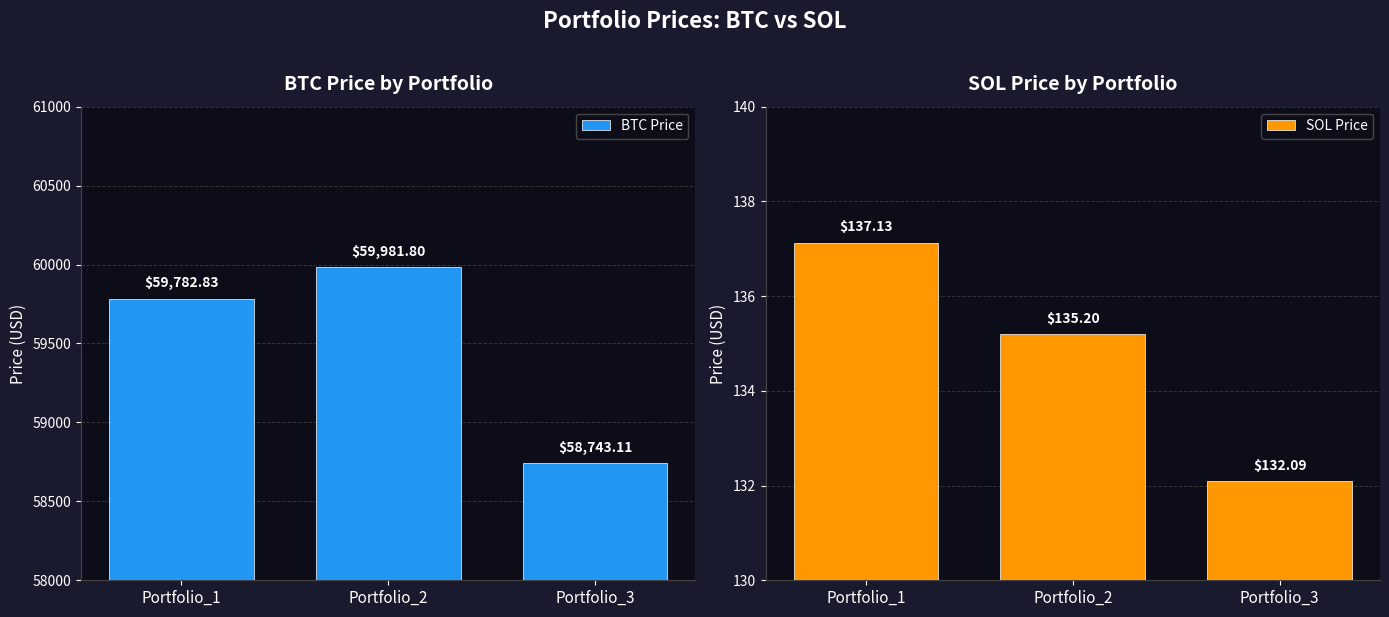

How many values in the SOL Price series are below 135?

1